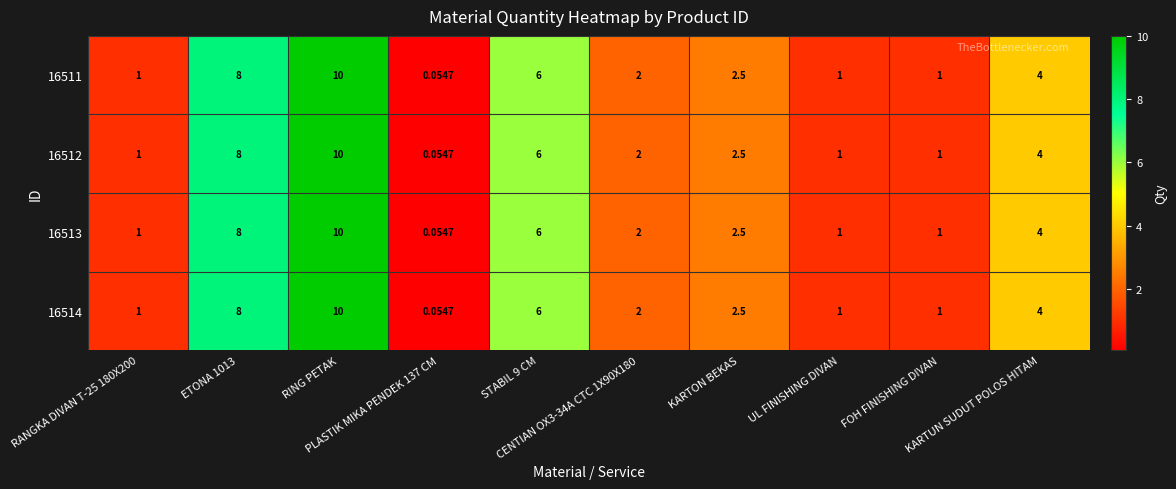

Count the number of data series in this chart.

4